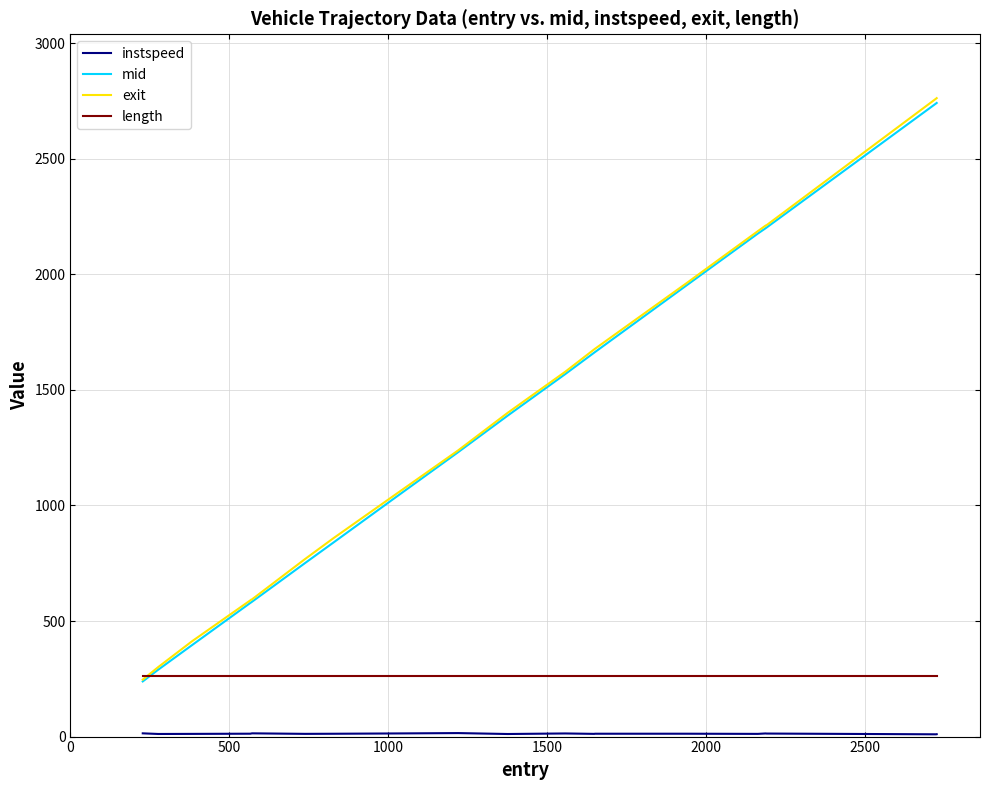

What is the sum of all length values?

5225.8